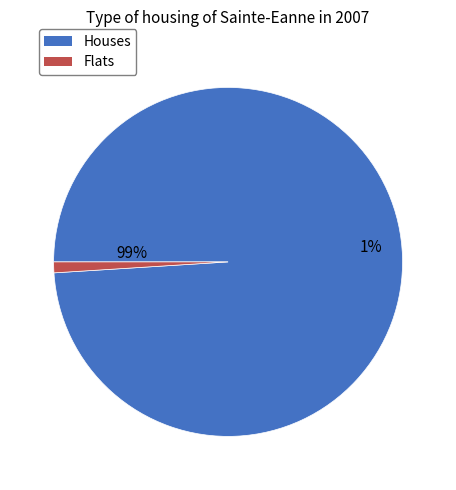

Is the sum of 0 and 1 greater than half?

Yes